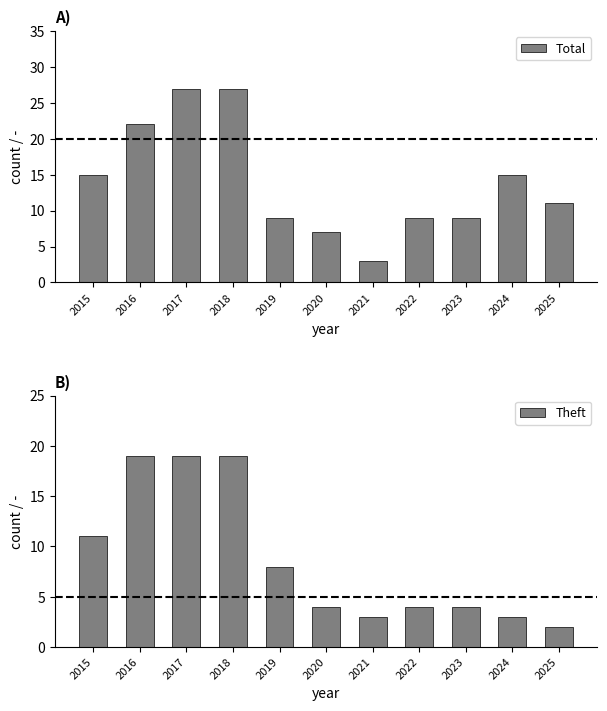

How many groups of bars are there?

11